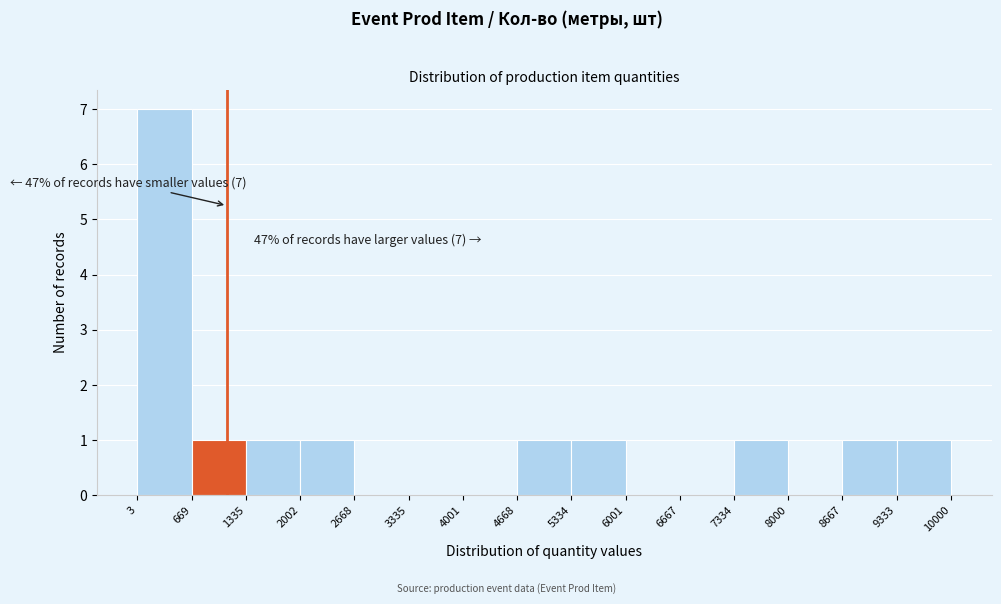

Which range on the x-axis has the tallest bar?

3 to 669